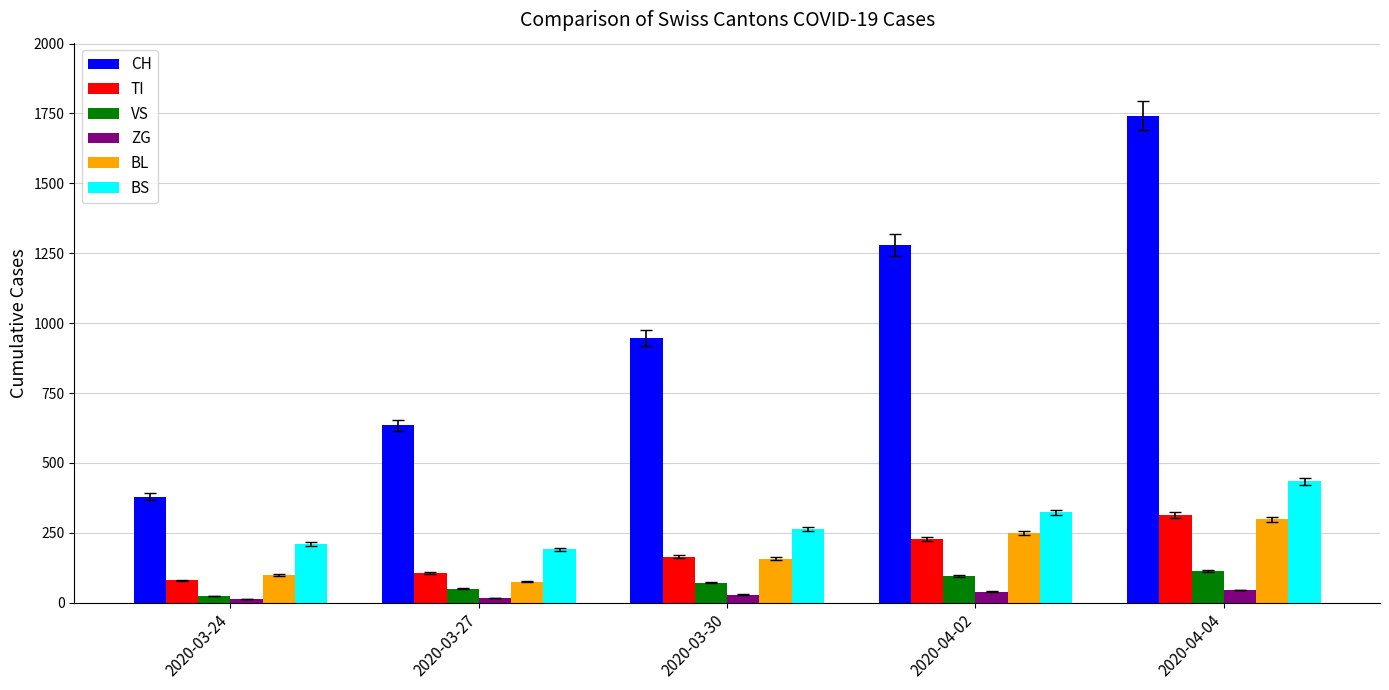

How many bars are there in total?

30